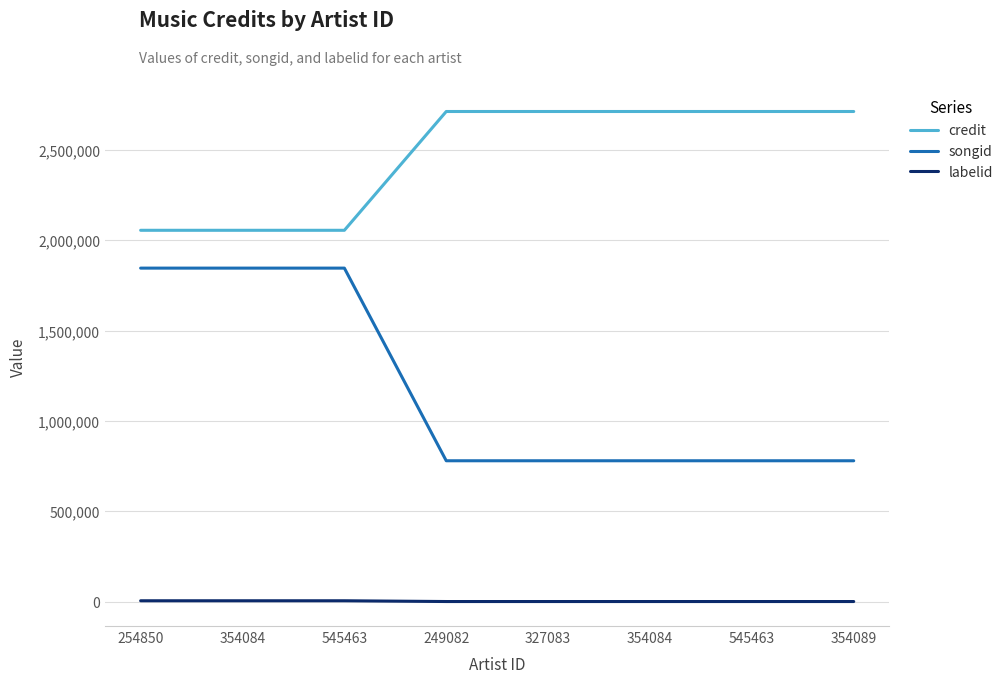

What is the spread (max minus min) of values at 327083?

2711795